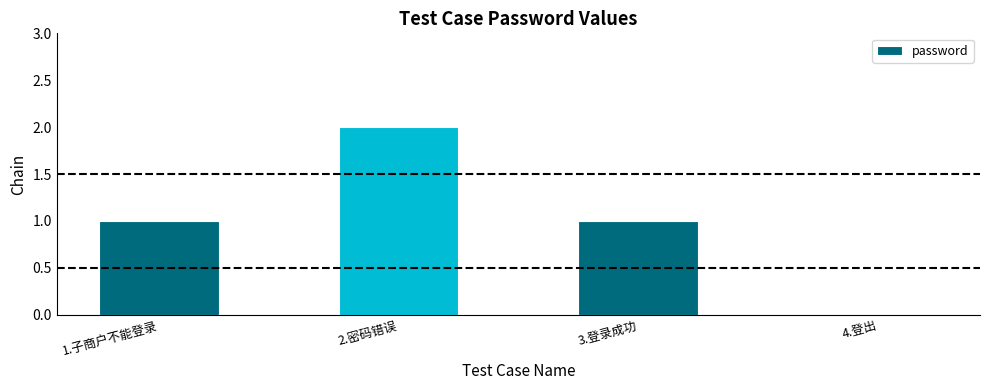

What is the change in value from 2.密码错误 to 4.登出?

-2